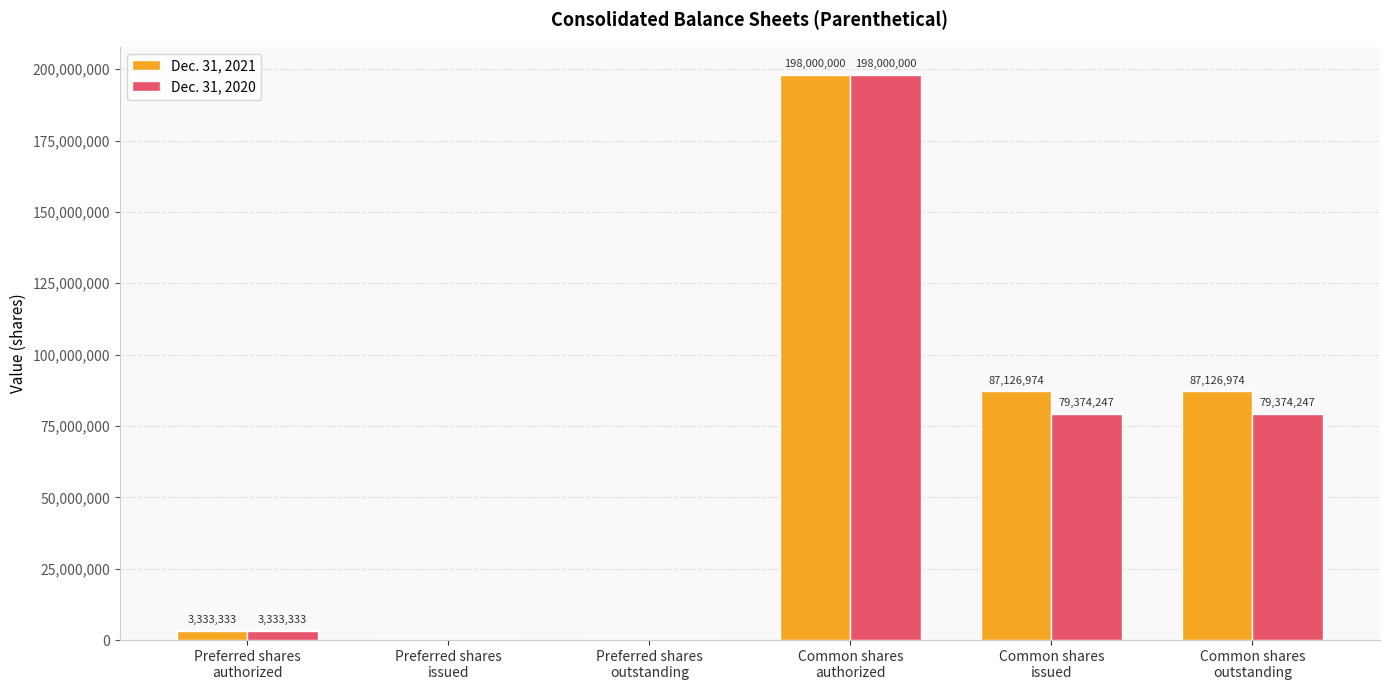

What is the sum of all Dec. 31, 2021 values?

375587281